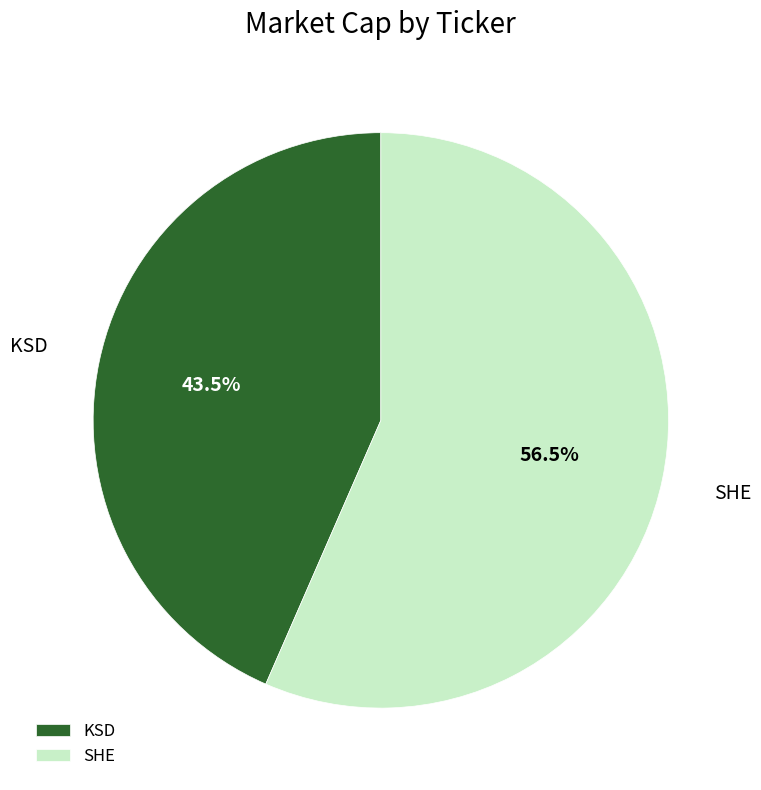

What portion of the pie excludes SHE?

43.5%